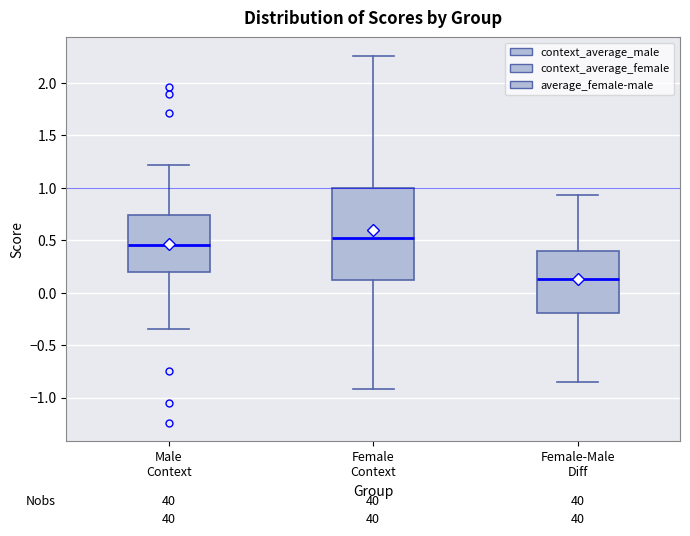

Which box's median line is the highest?

Female Context